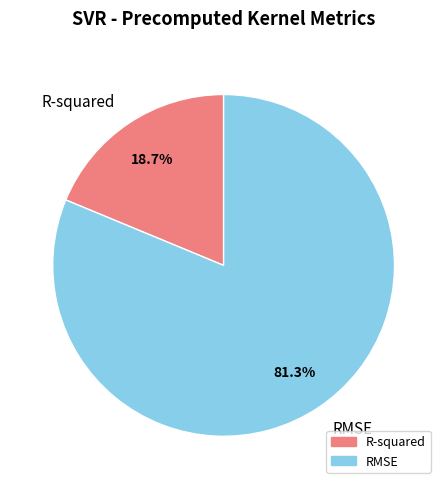

How many slices are in this pie chart?

2